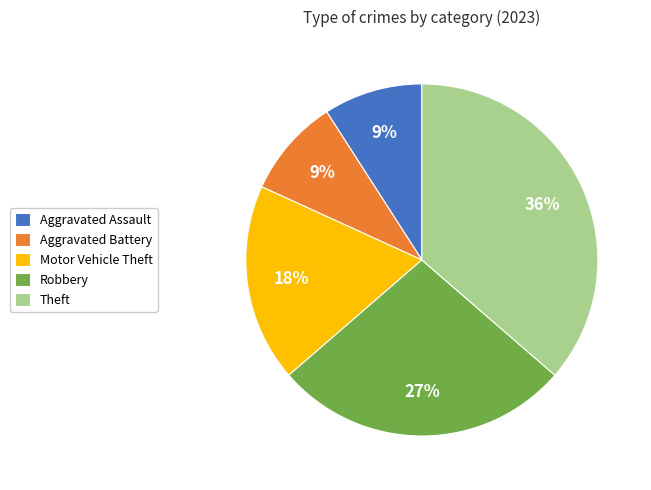

The Aggravated Assault slice represents 1% of the pie. True or false?

False